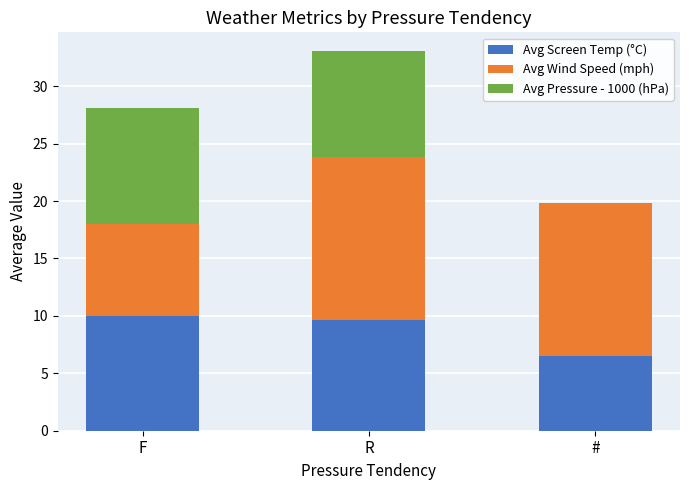

At which category is the sum across all series the highest?

R